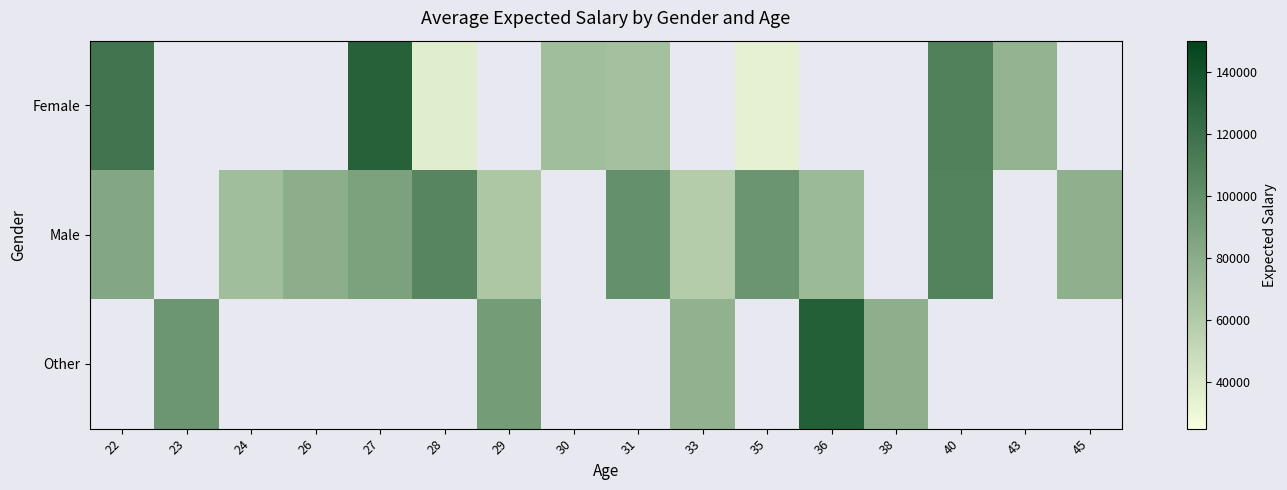

Between 26 and 29, which series saw the biggest shift?

Male